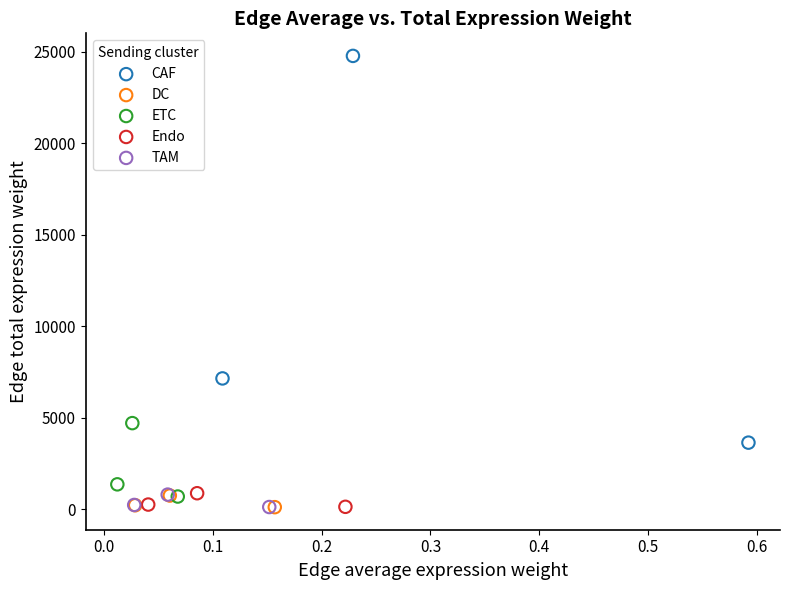

What are all the series names shown in the legend?

CAF, DC, ETC, Endo, TAM